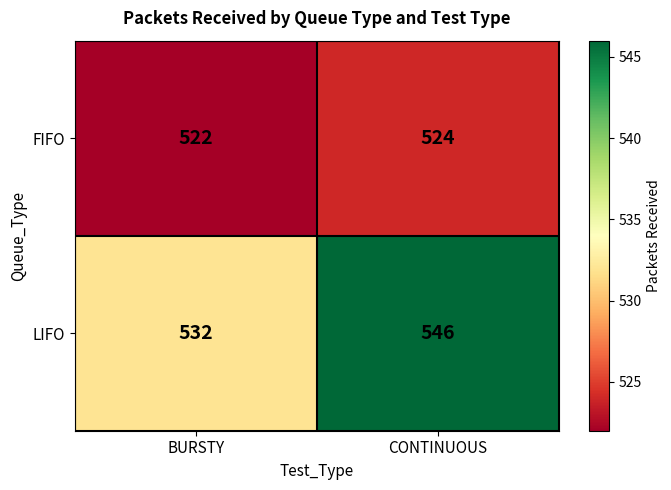

Is it true that LIFO equals 532 at BURSTY?

True